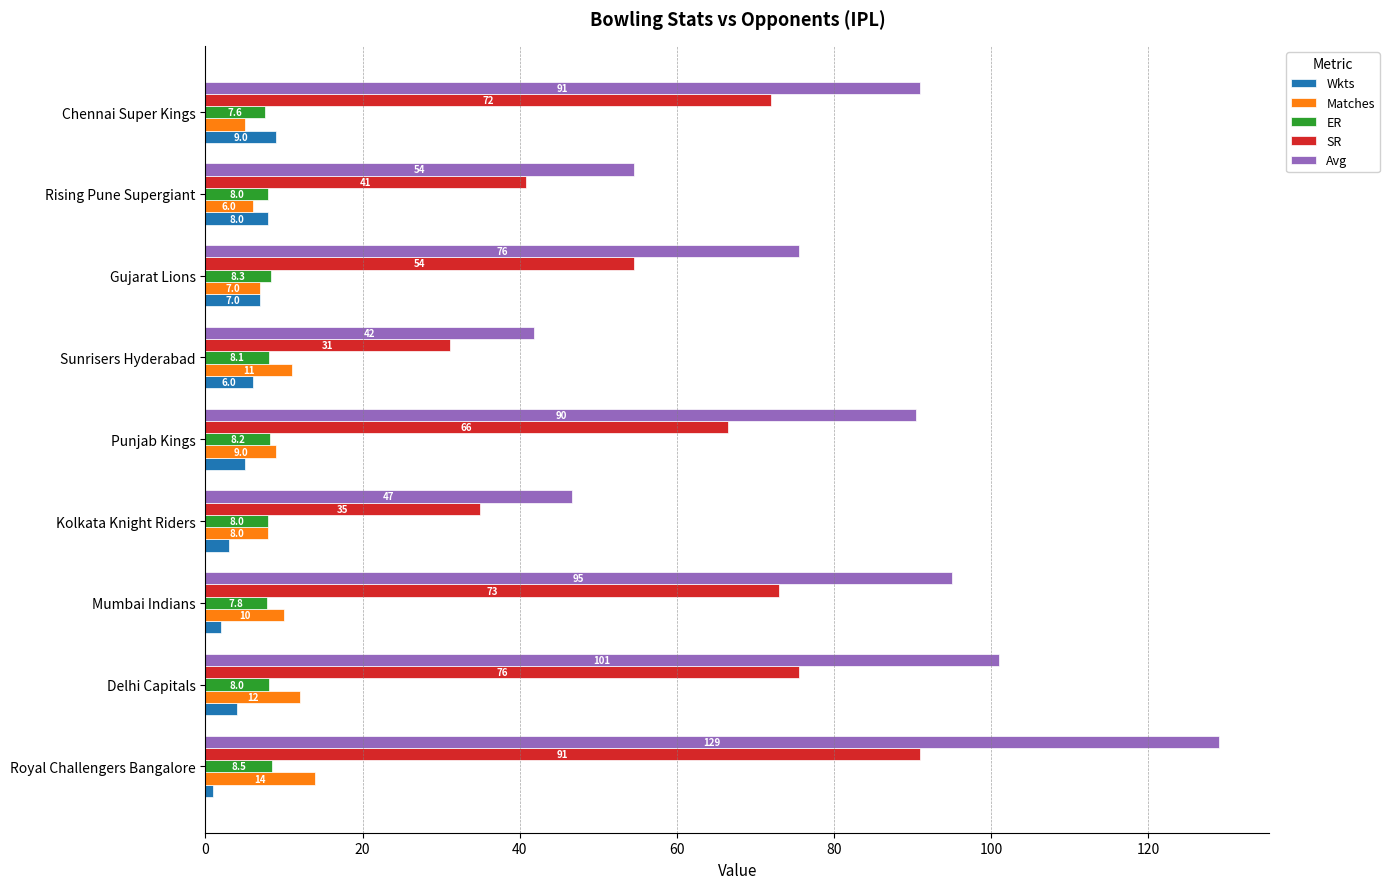

What is the minimum value shown in the chart?

1.0